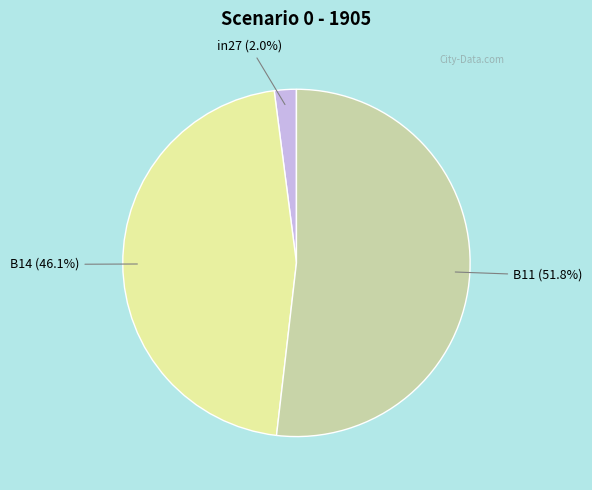

Do B14 and B11 together represent more than half of the pie?

Yes